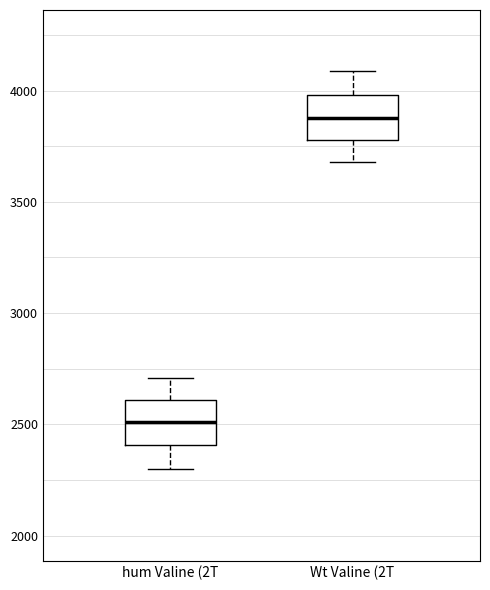

Reading left to right, transcribe this box plot: for each box, give where its median line is, the range the box spans, and where its two whiskers end, as read against the y-axis. The values are not printed on the chart, so give them approximately, as read against the axis.

hum Valine (2T: median 2500, box 2400 to 2600, whiskers 2300 to 2700
Wt Valine (2T: median 3900, box 3800 to 4000, whiskers 3700 to 4100